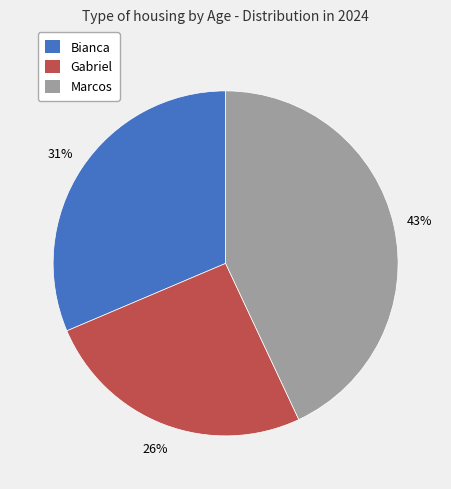

Count the number of slices in the pie.

3